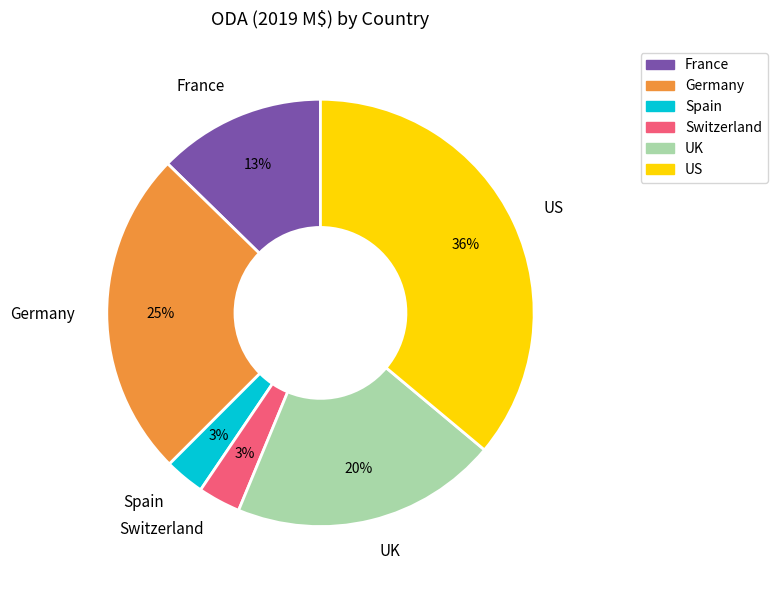

Combined, do France and Germany account for over 50%?

No